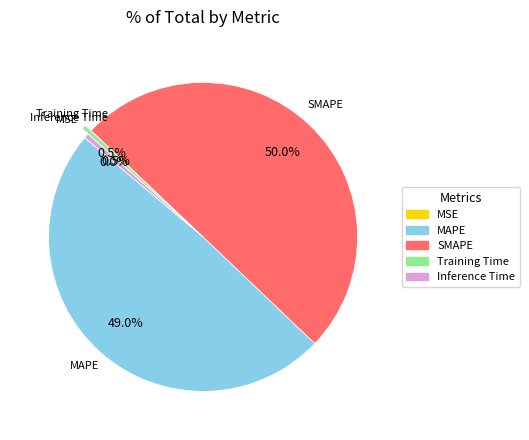

Which has a higher value, SMAPE or Inference Time?

SMAPE